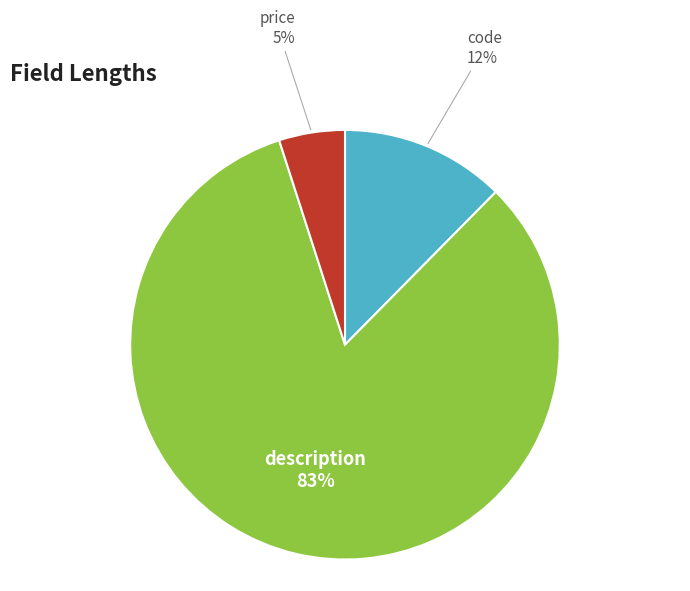

To the nearest percent, what is the difference between the largest and smallest slice percentages?

78%